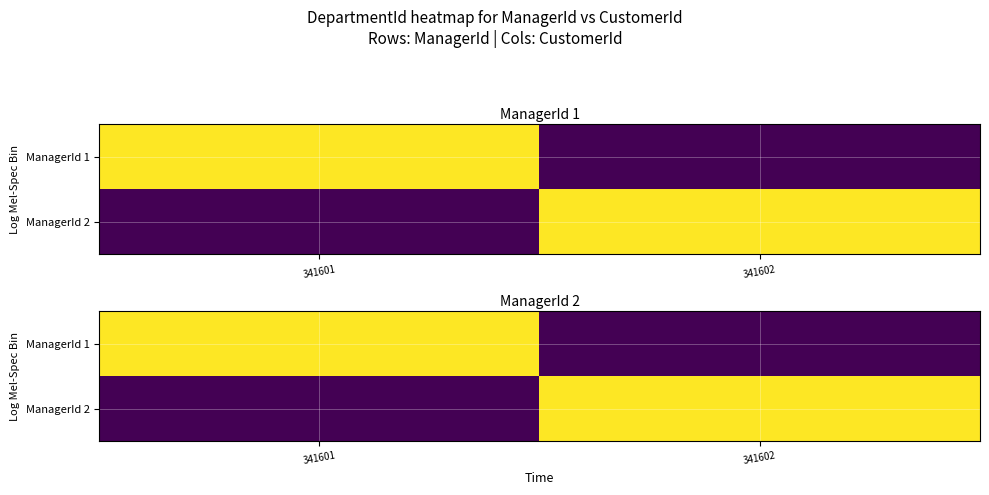

True or false: ManagerId 2 has a value of -1 at 341601.

False